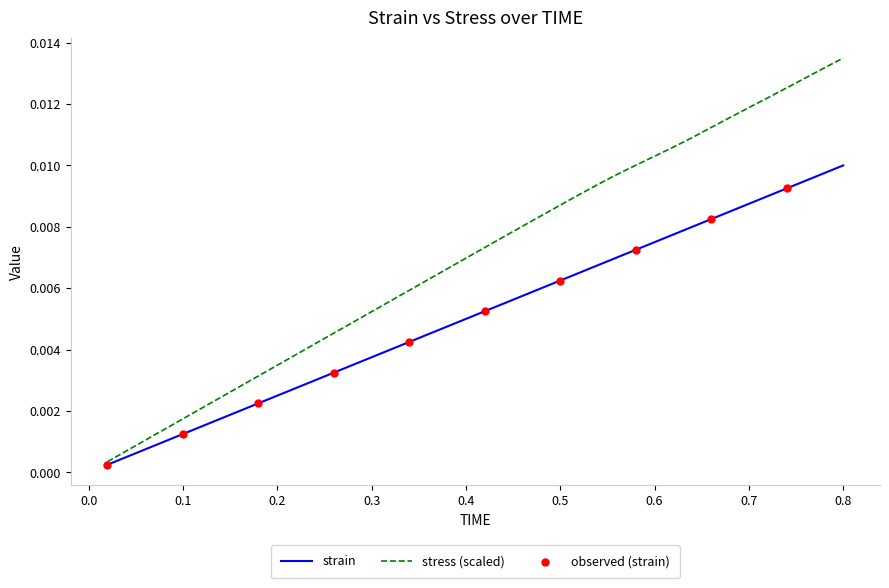

At how many categories does at least one series exceed 0?

40